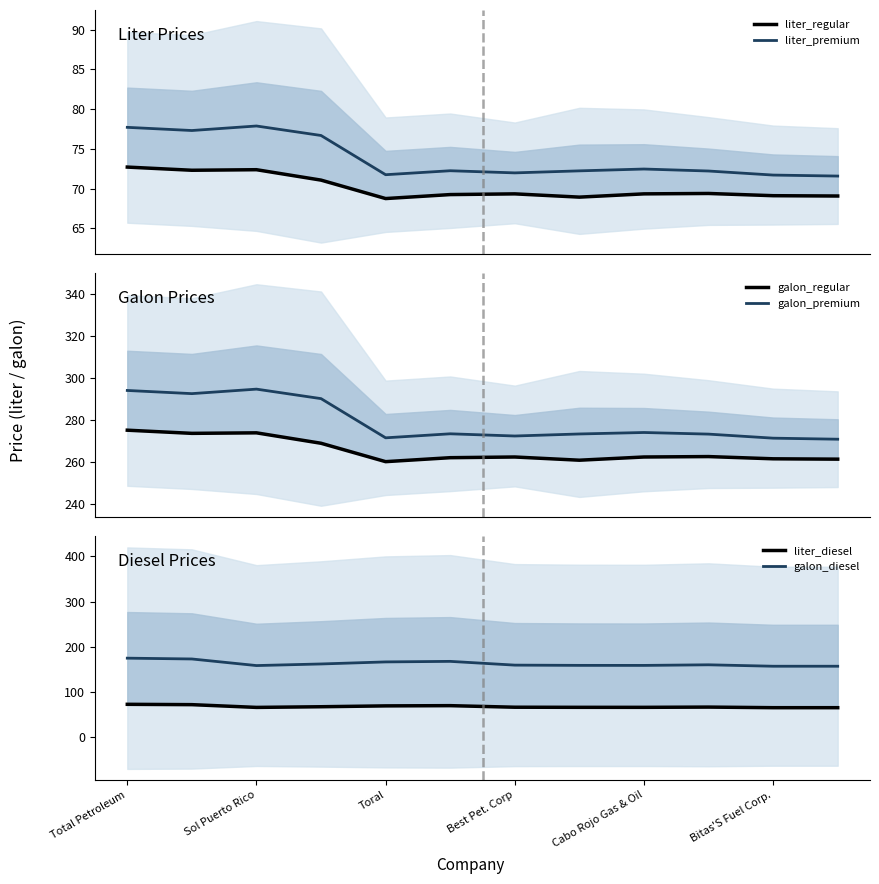

What is the lowest value of the liter_premium series?

71.6